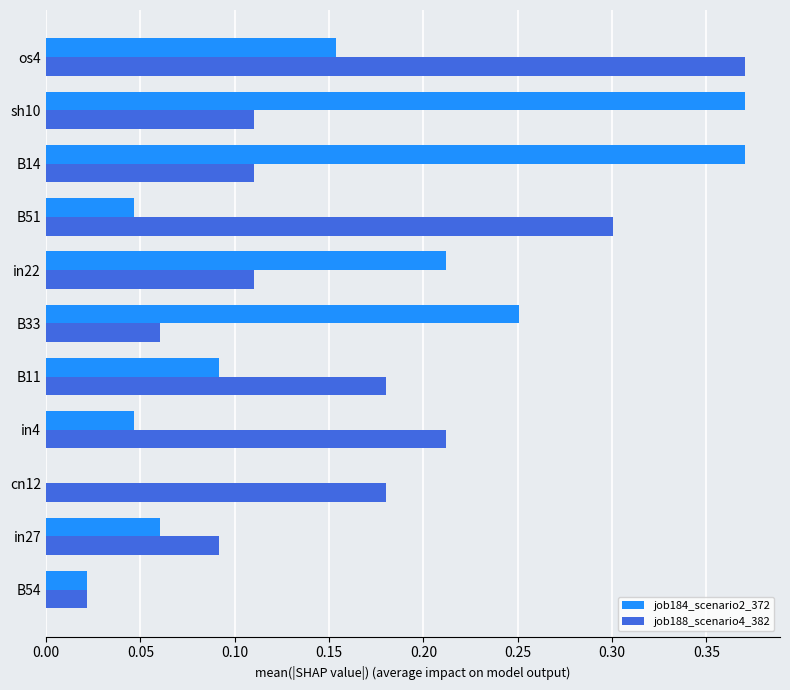

Which series changed the most between cn12 and in4?

job184_scenario2_372